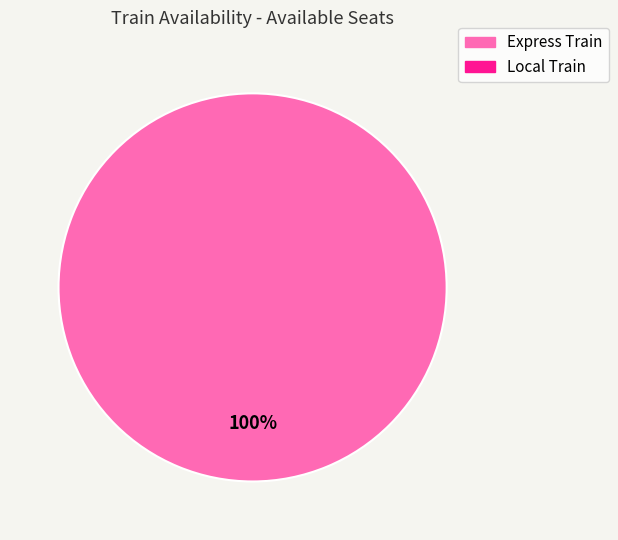

Is there a majority slice in this chart?

Yes